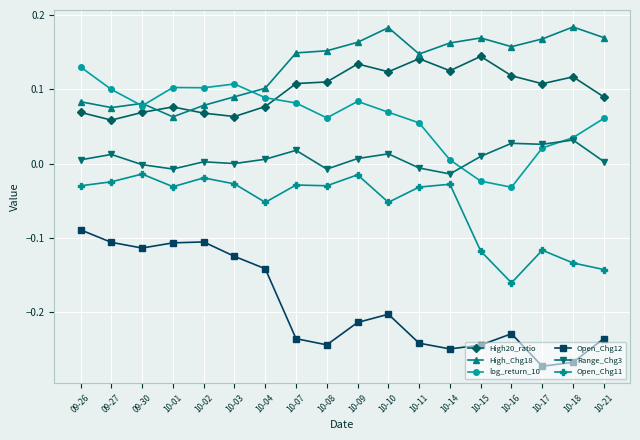

Which category has the lowest value in the Open_Chg11 series?

10-16